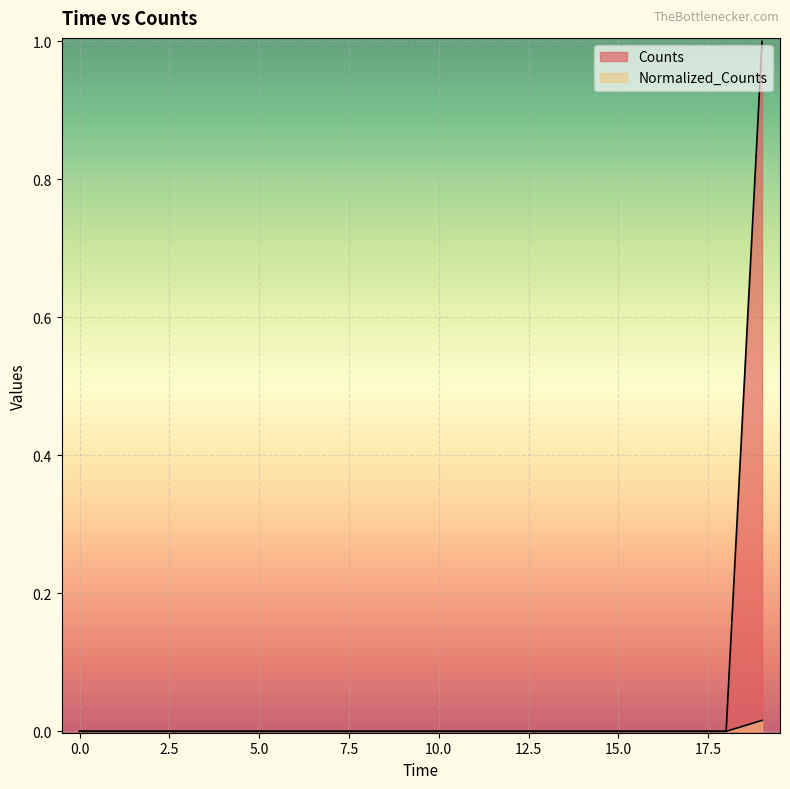

True or false: Counts and Normalized_Counts intersect in this chart.

False